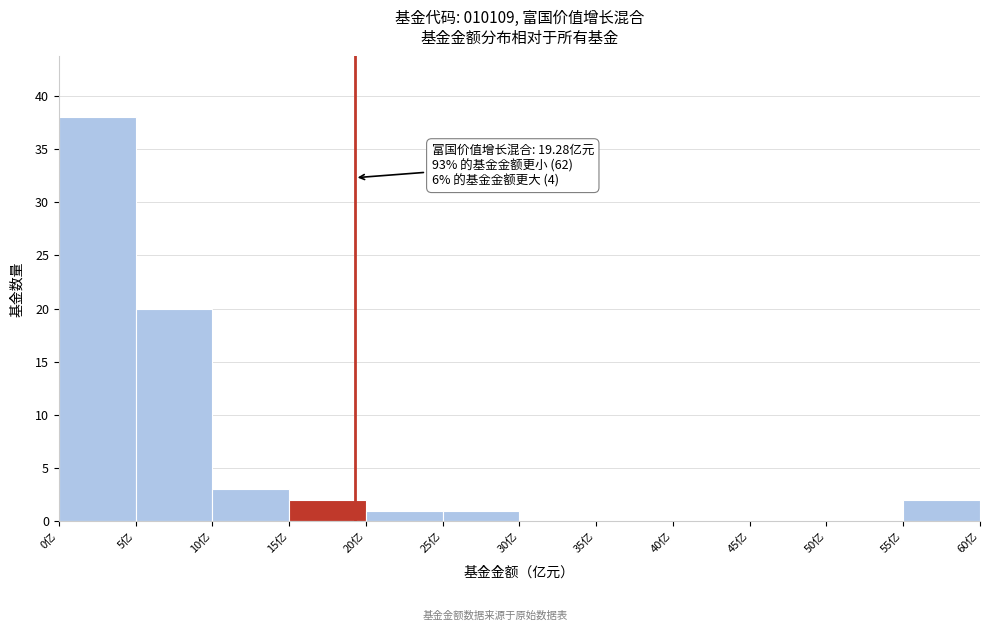

Which range on the x-axis has the tallest bar?

0 to 5